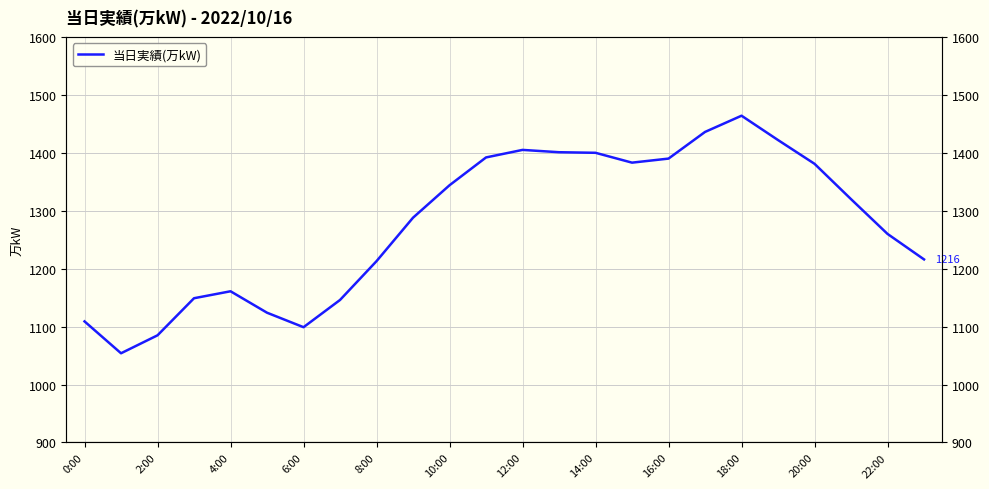

Reading left to right, transcribe all the data shown in this chart.

1109	1054	1085	1149	1161	1124	1099	1146	1213	1288	1344	1392	1405	1401	1400	1383	1390	1436	1464	1422	1381	1320	1260	1216